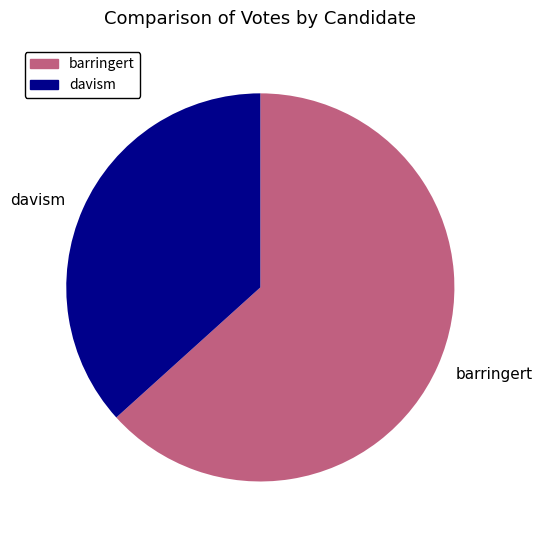

The davism slice represents 37% of the pie. True or false?

True